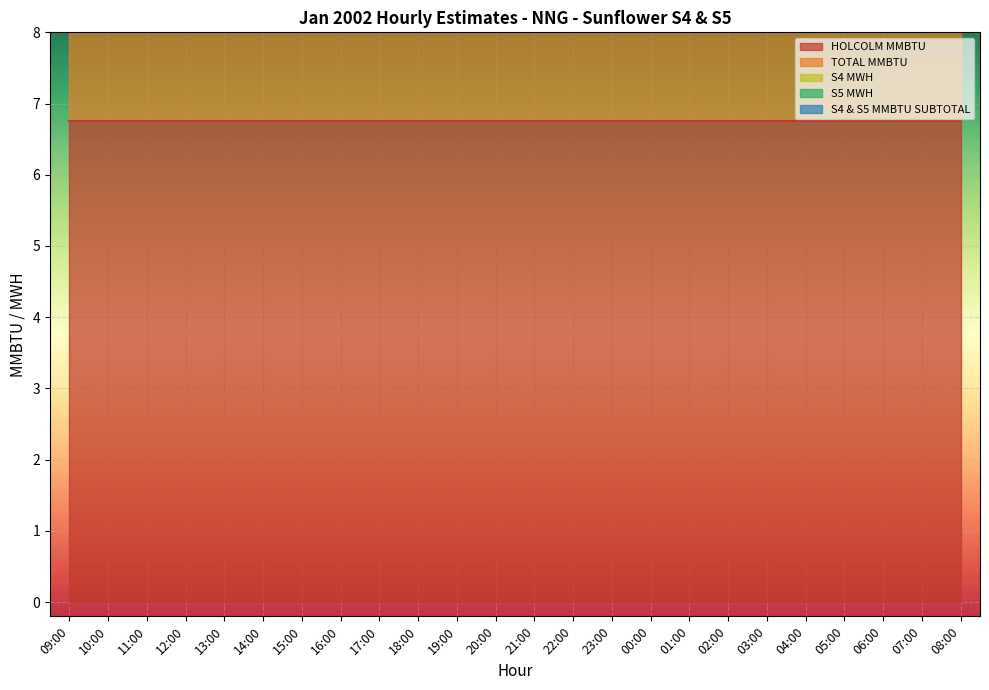

Rank the series at 14:00 from highest to lowest value.

HOLCOLM MMBTU, TOTAL MMBTU, S4 MWH, S5 MWH, S4 & S5 MMBTU SUBTOTAL